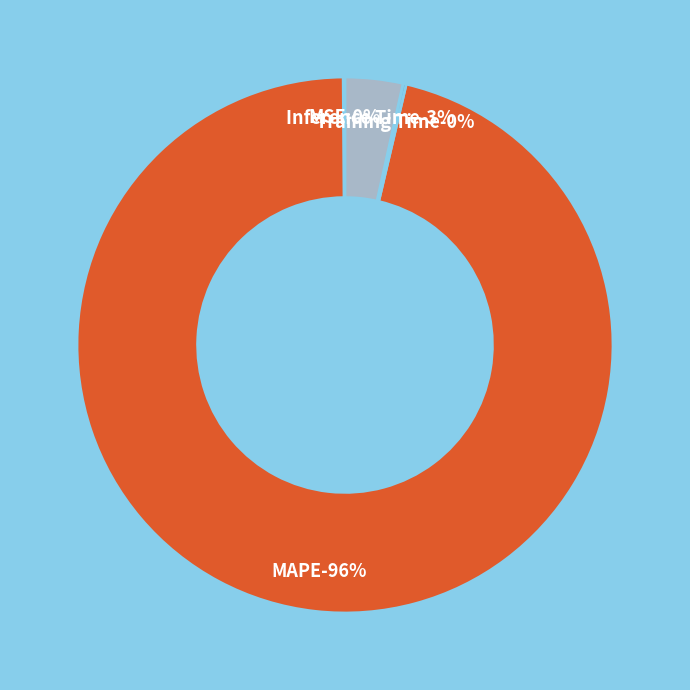

Rank the categories by value from lowest to highest.

MSE, Training Time, Inference Time, MAPE